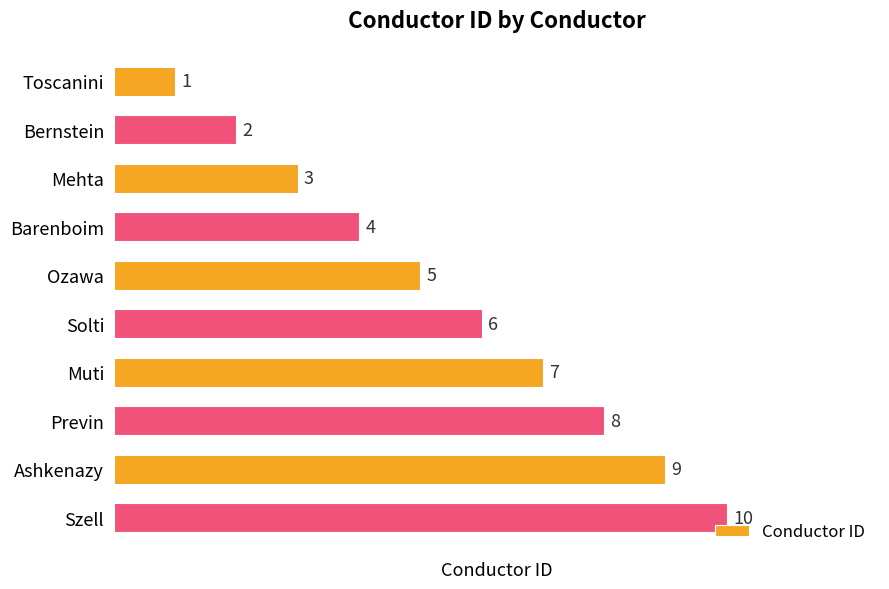

At which category does the chart reach its peak across all series?

Szell